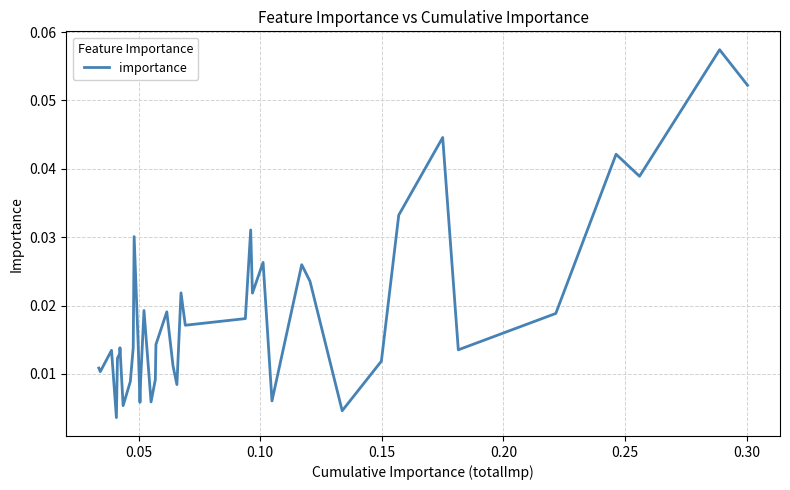

How many points are lower than both their immediate neighbors (excluding endpoints)?

12